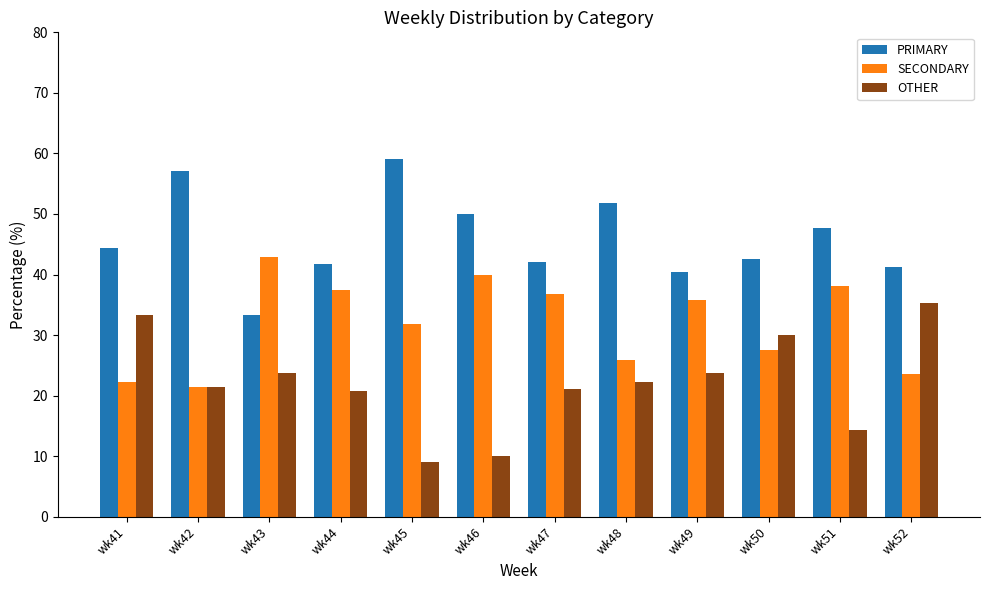

What is the spread (max minus min) of values at wk51?

33.3